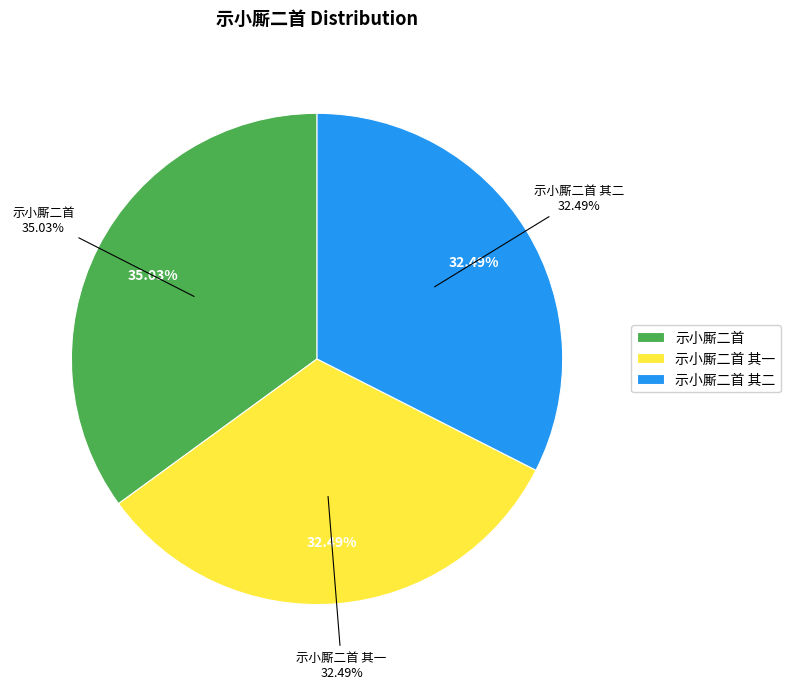

How many segments does this pie chart have?

3